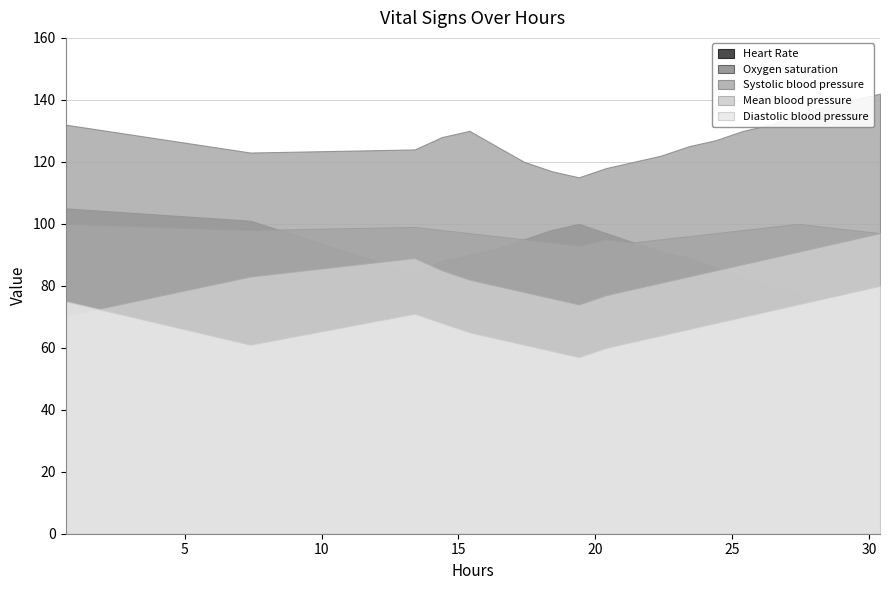

Which series has the largest total across all categories?

Systolic blood pressure